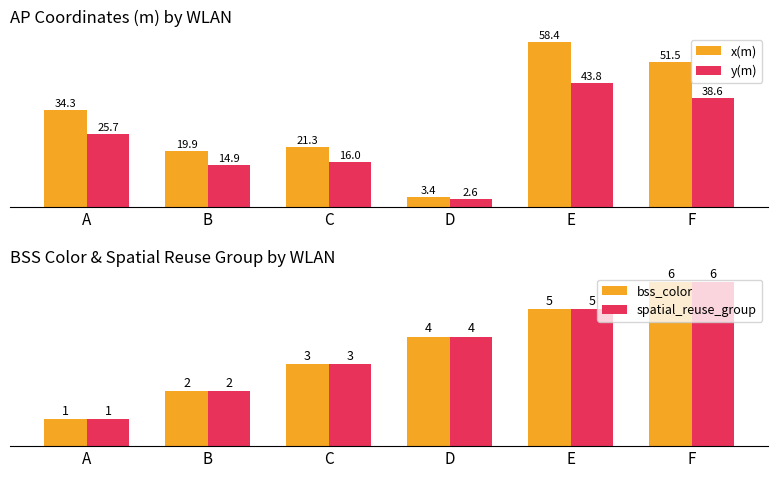

How many bars are there in total?

24